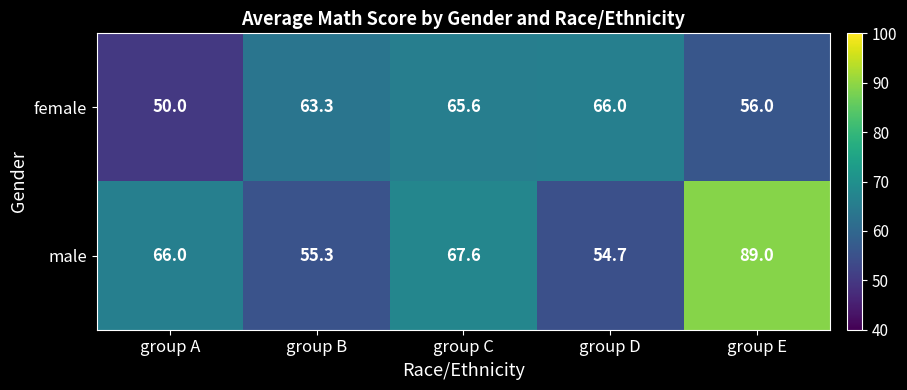

What is the difference between the second highest and second lowest values in the male series?

12.3